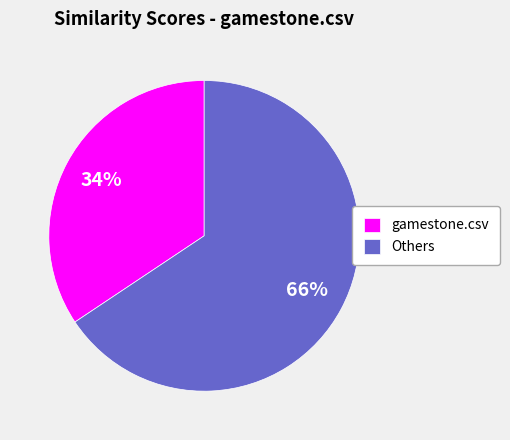

Count the number of slices in the pie.

2